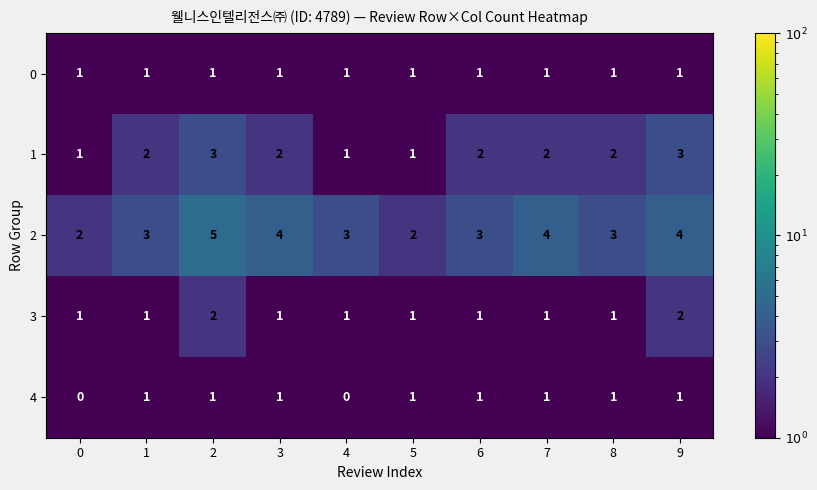

What is the sum of the 2 values at 3 and 2?

9